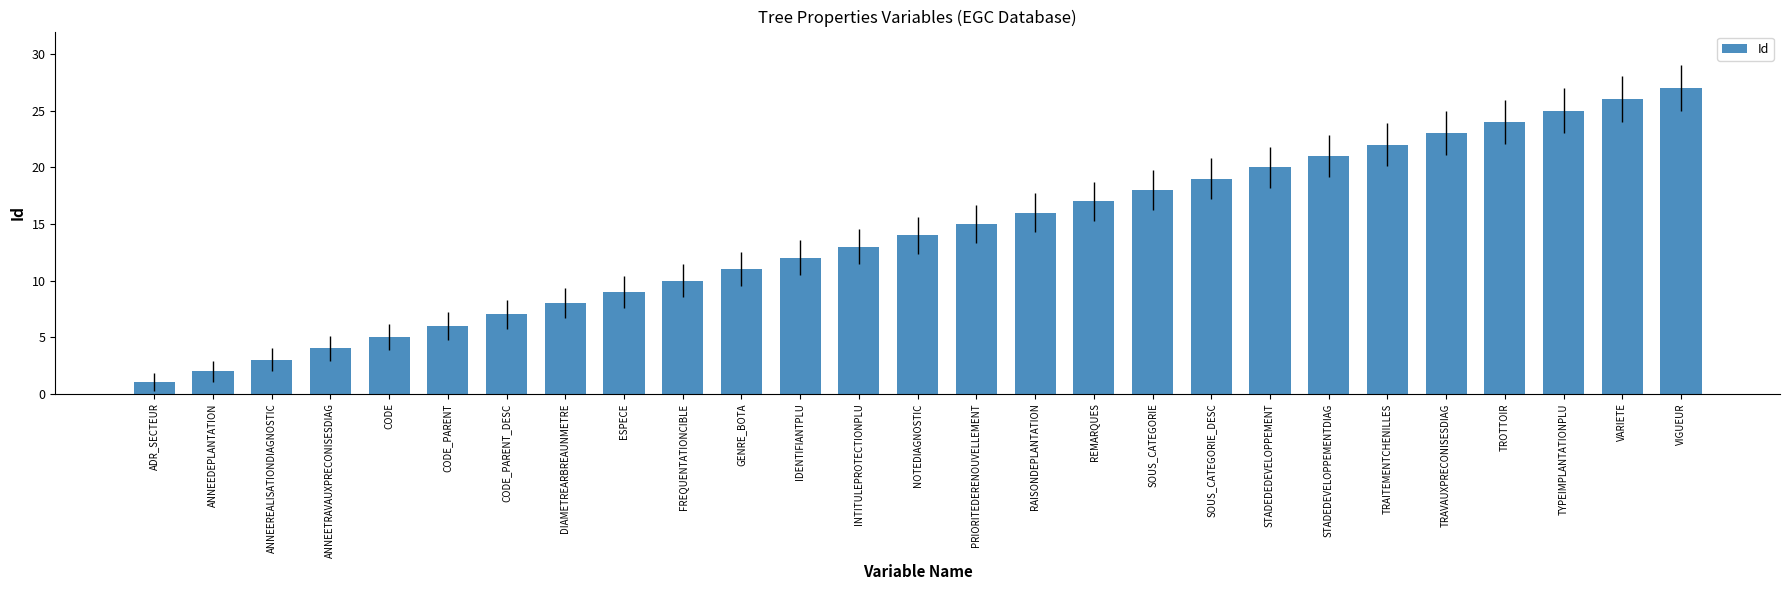

What position from the left is TRAITEMENTCHENILLES?

22